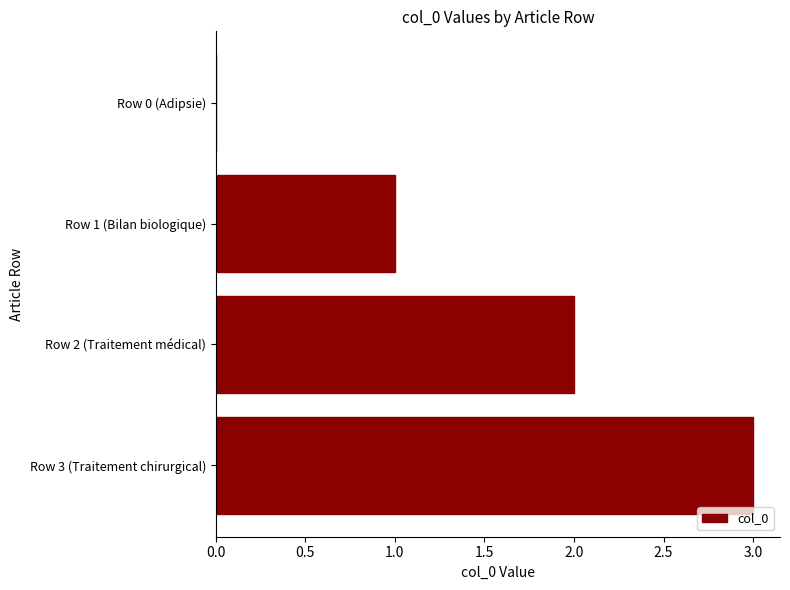

The value at Row 1 (Bilan biologique) is 1. True or false?

True